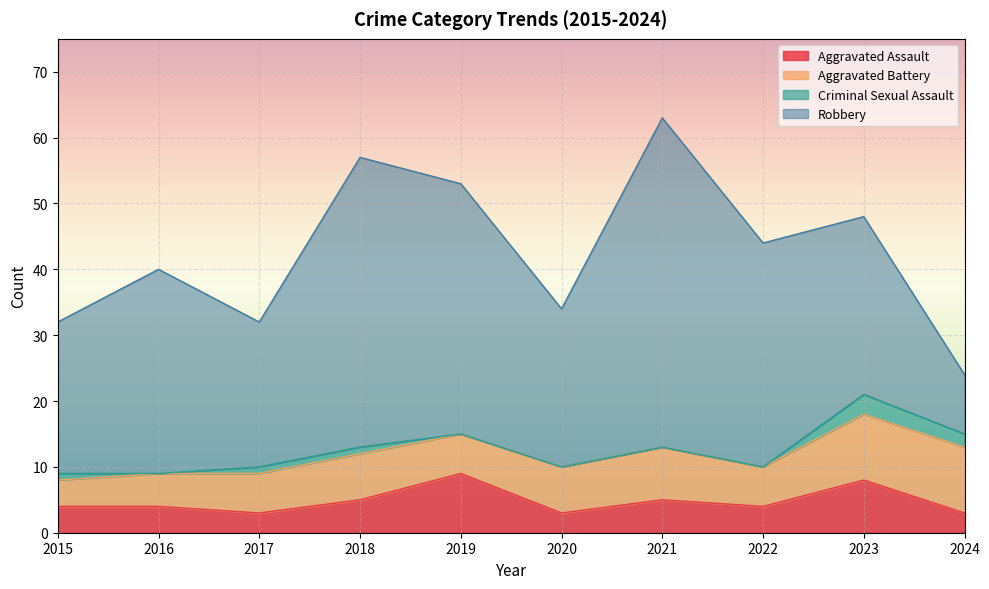

What is the value of the Criminal Sexual Assault point at the 3rd from the left?

1